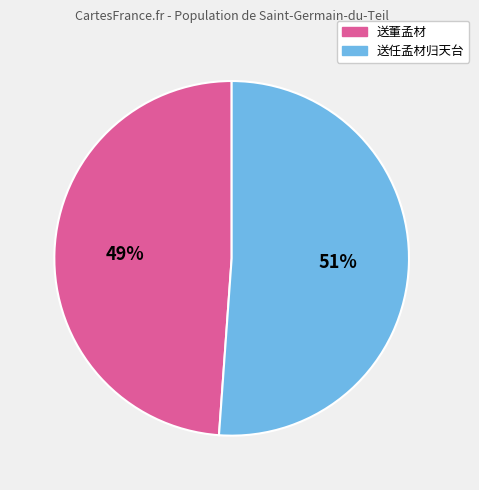

What percentage is the 送董孟材 slice, to the nearest percent?

49%